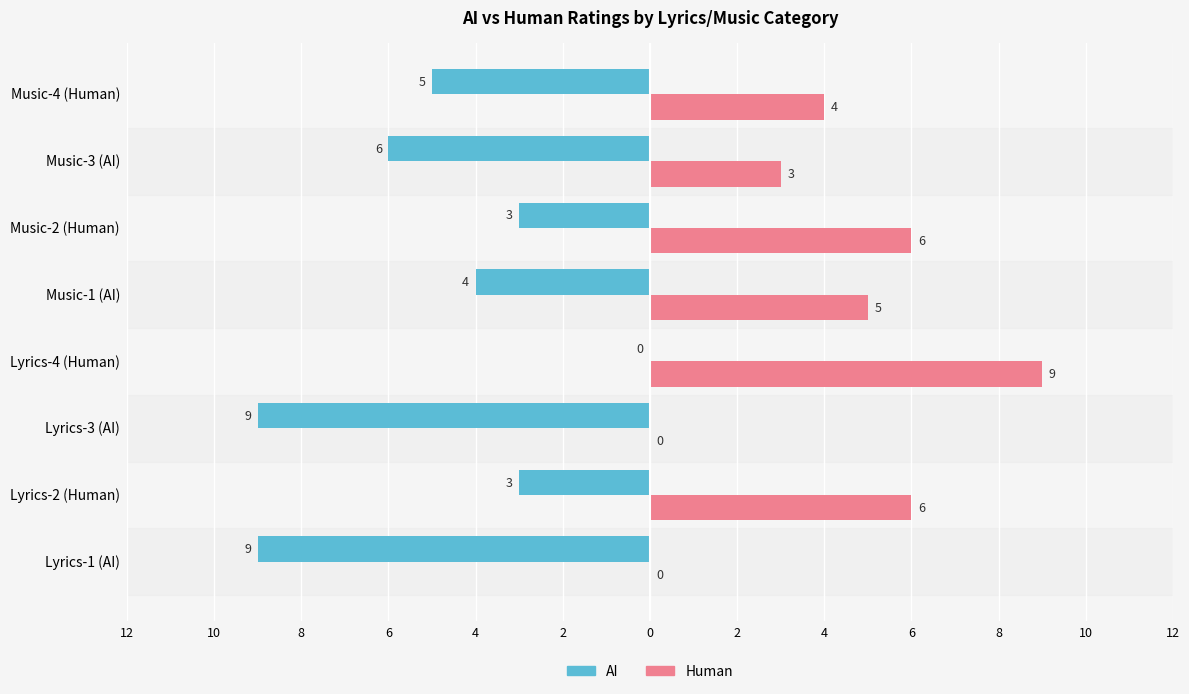

What are all the series names shown in the legend?

AI, Human